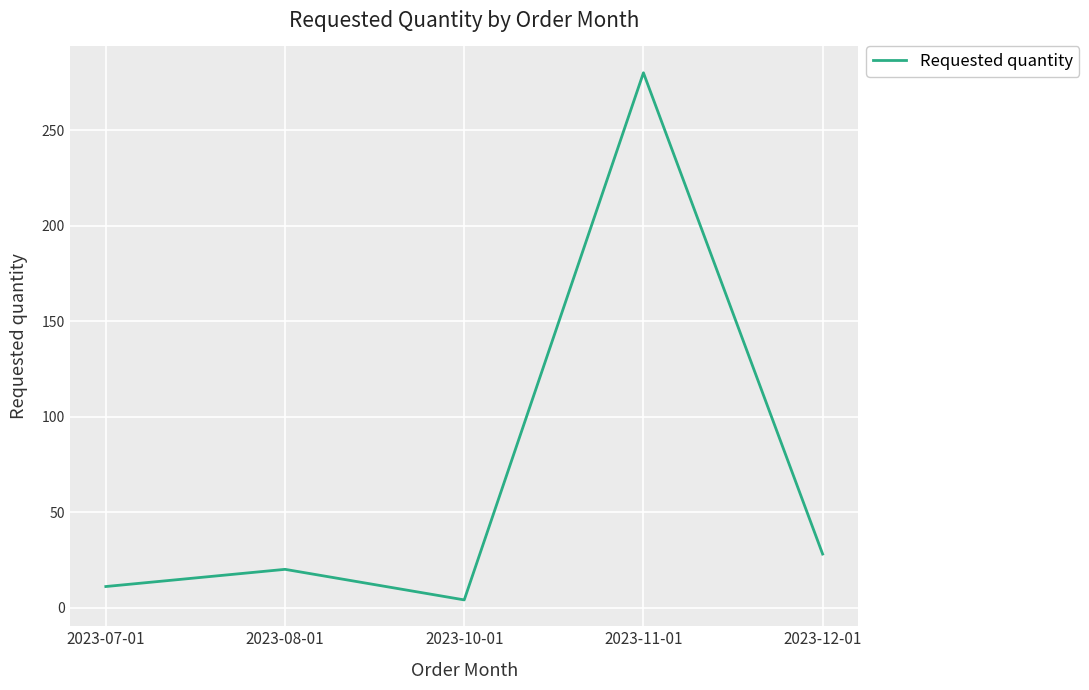

Reading right to left, what are all the values shown in this chart?

28	280	4	20	11